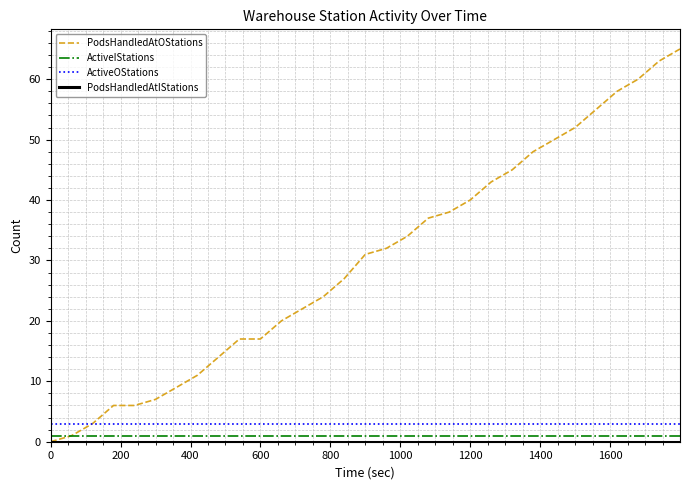

What is the highest value of the ActiveOStations series?

3